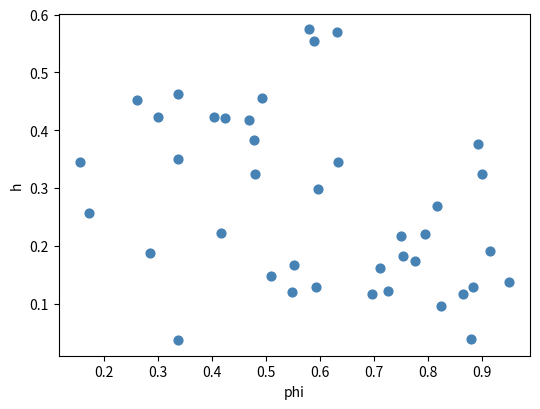

What is the range of X values (max minus min)?

0.8